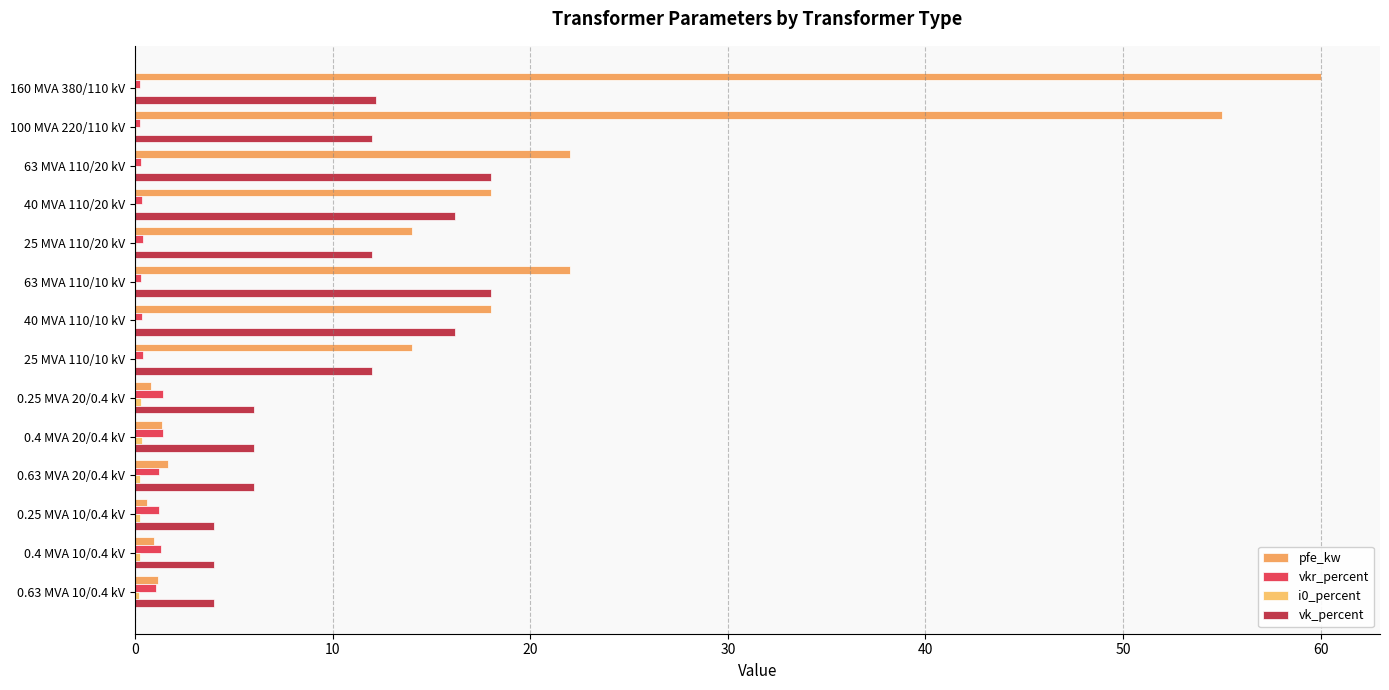

How many data points does each series have?

14